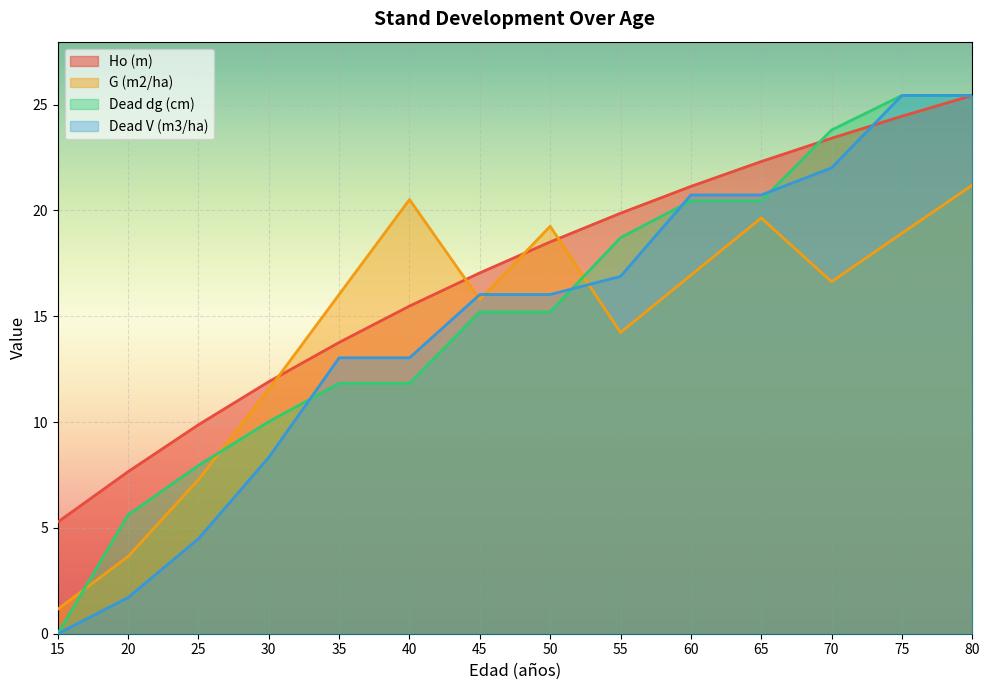

How many series are shown in this chart?

4